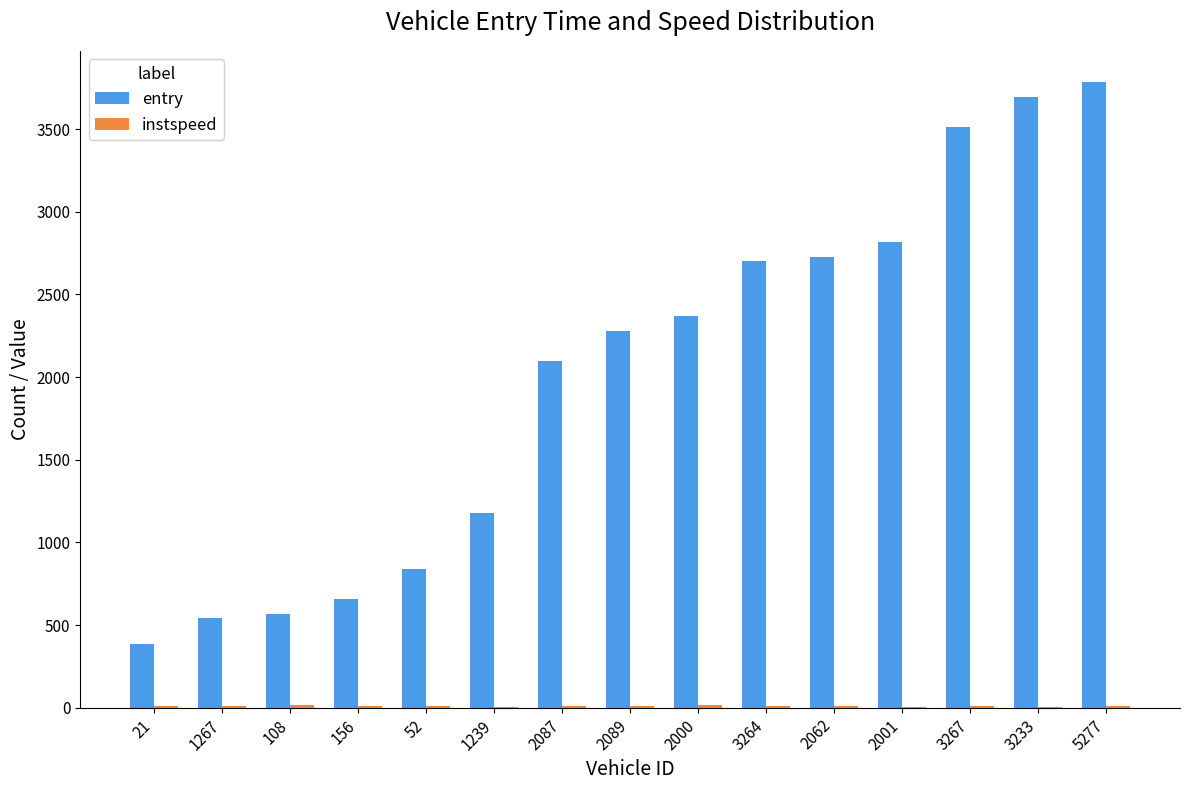

Which series has the largest total across all categories?

entry